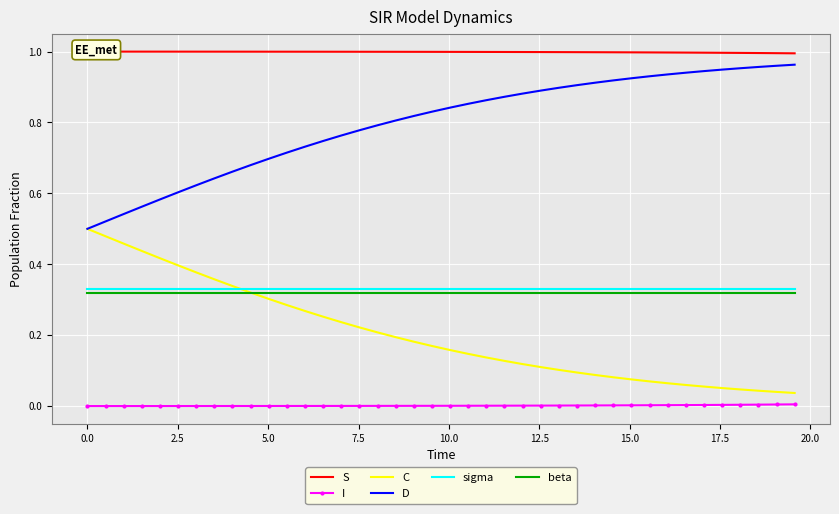

At how many categories does at least one series exceed 0?

40